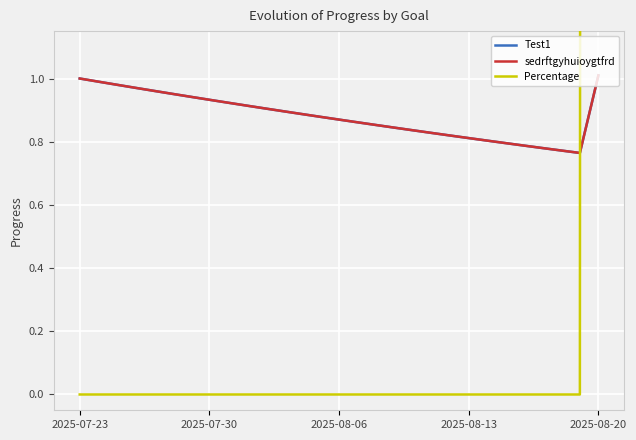

Which series has the largest range (max minus min)?

Percentage